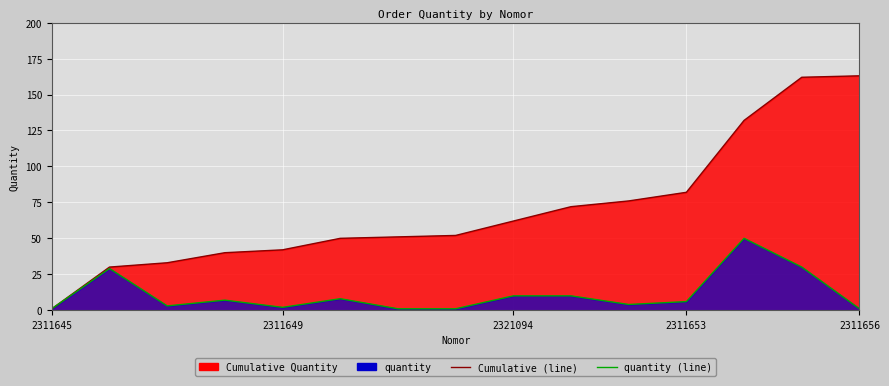

What is the average value of the Cumulative (line) series?

70